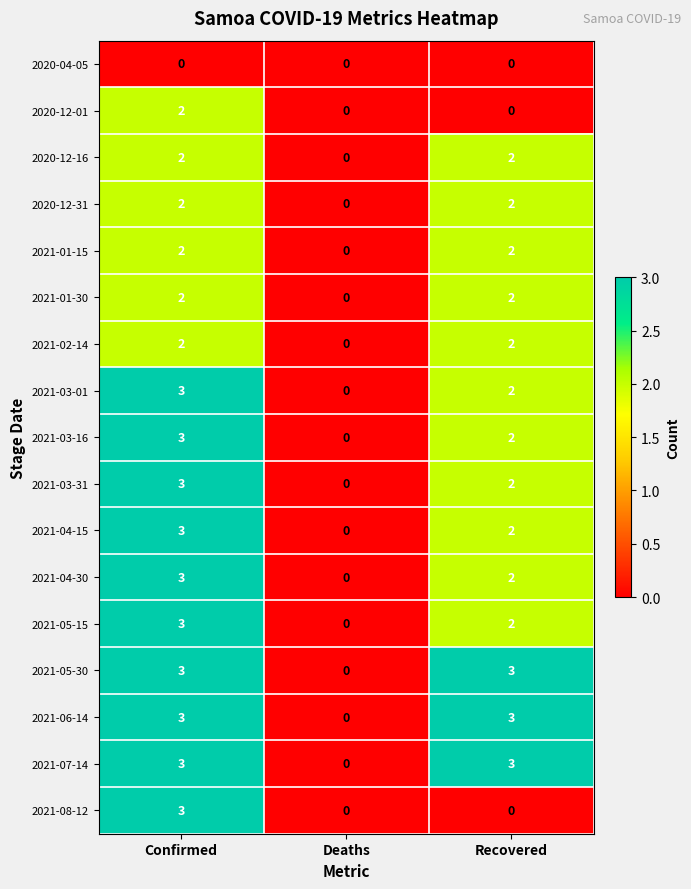

Is the value of 2021-06-14 at Recovered greater than the value of 2021-04-30 at Deaths?

Yes